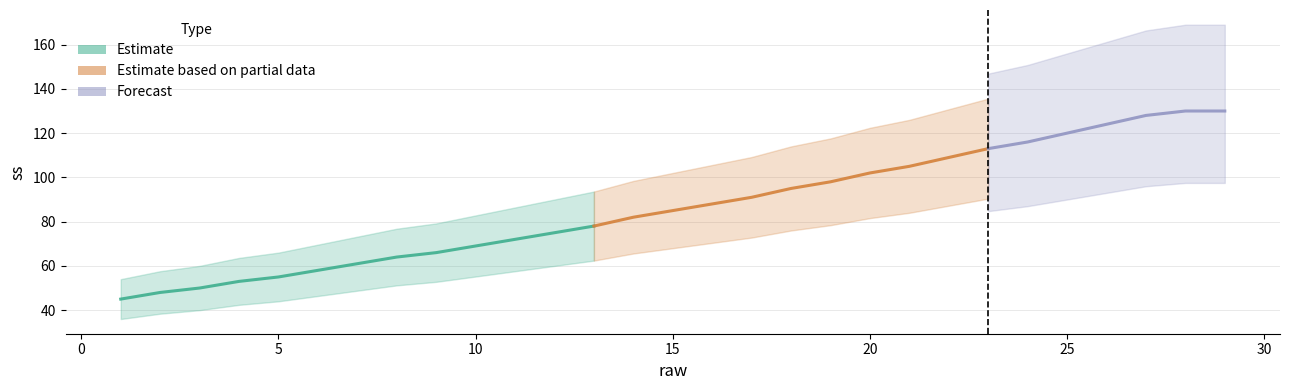

What is the approximate value at 21, to the nearest 5?

105